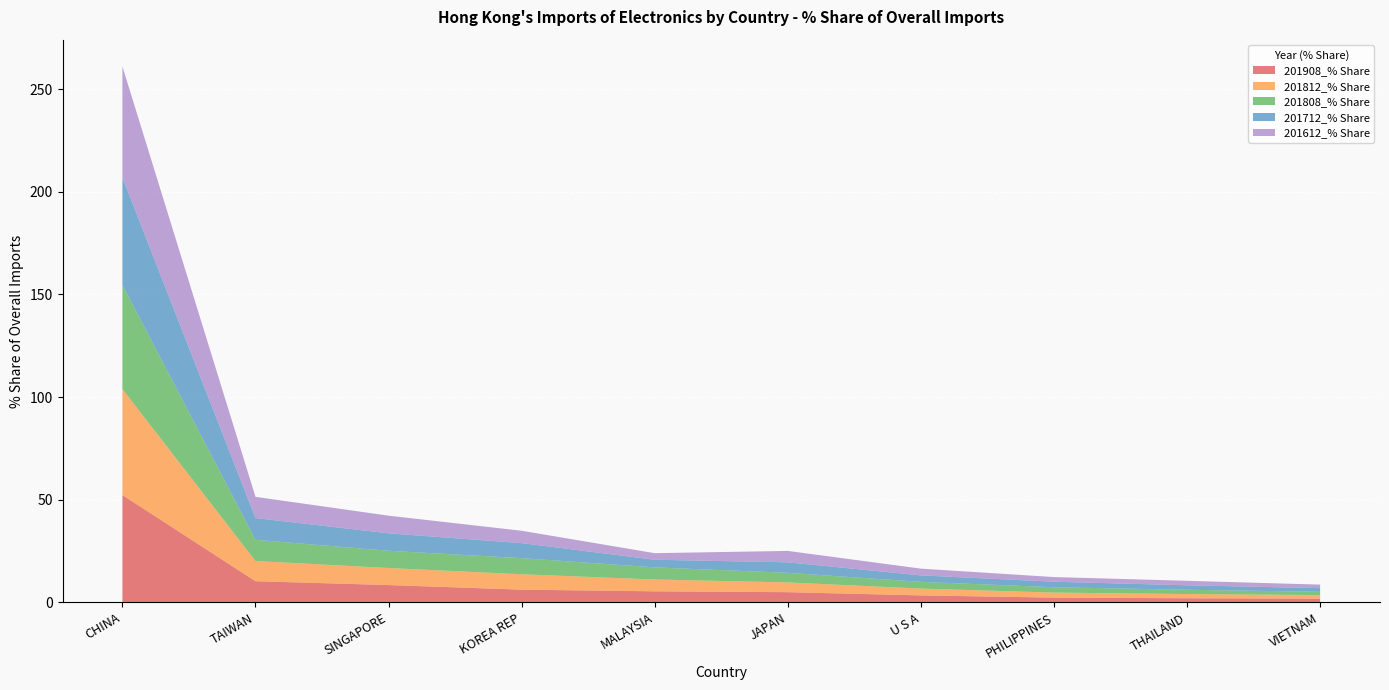

Reading right to left, what are all the values shown in this chart?

201908_% Share: VIETNAM=1.9	THAILAND=2.0	PHILIPPINES=2.3	U S A=3.4	JAPAN=5.0	MALAYSIA=5.4	KOREA REP=6.2	SINGAPORE=8.4	TAIWAN=10.3	CHINA=52.3
201812_% Share: VIETNAM=1.7	THAILAND=2.1	PHILIPPINES=2.5	U S A=3.3	JAPAN=4.8	MALAYSIA=5.8	KOREA REP=7.5	SINGAPORE=8.3	TAIWAN=9.8	CHINA=51.7
201808_% Share: VIETNAM=1.6	THAILAND=2.1	PHILIPPINES=2.6	U S A=3.3	JAPAN=4.7	MALAYSIA=5.9	KOREA REP=7.8	SINGAPORE=8.4	TAIWAN=10.3	CHINA=50.7
201712_% Share: VIETNAM=1.8	THAILAND=2.2	PHILIPPINES=2.7	U S A=3.1	JAPAN=5.1	MALAYSIA=3.7	KOREA REP=7.3	SINGAPORE=8.5	TAIWAN=10.6	CHINA=52.3
201612_% Share: VIETNAM=1.7	THAILAND=2.2	PHILIPPINES=2.3	U S A=3.3	JAPAN=5.6	MALAYSIA=3.2	KOREA REP=6.0	SINGAPORE=8.6	TAIWAN=10.3	CHINA=54.1